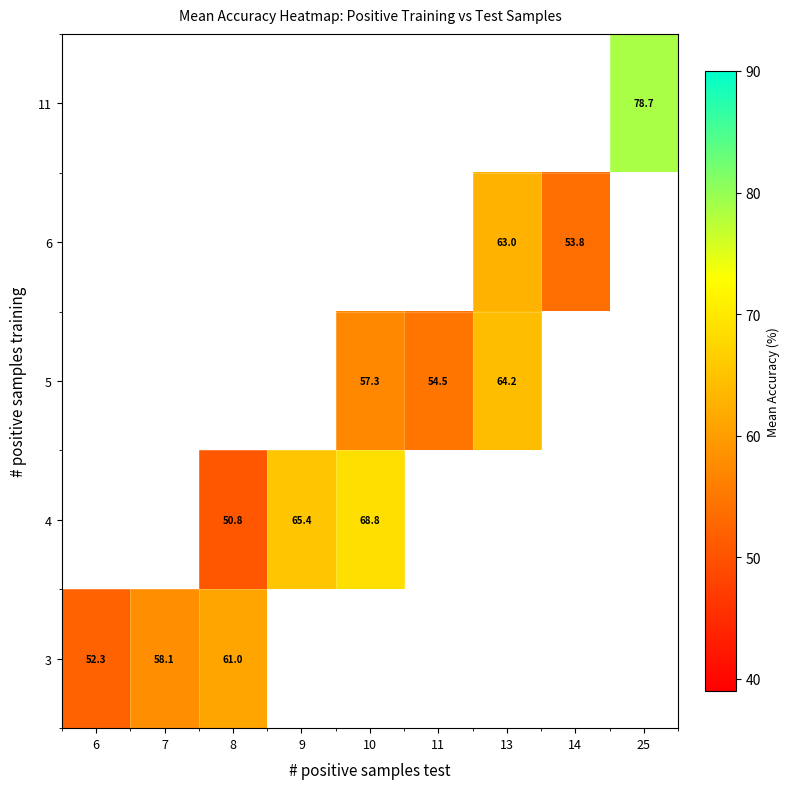

How many series are shown in this chart?

5